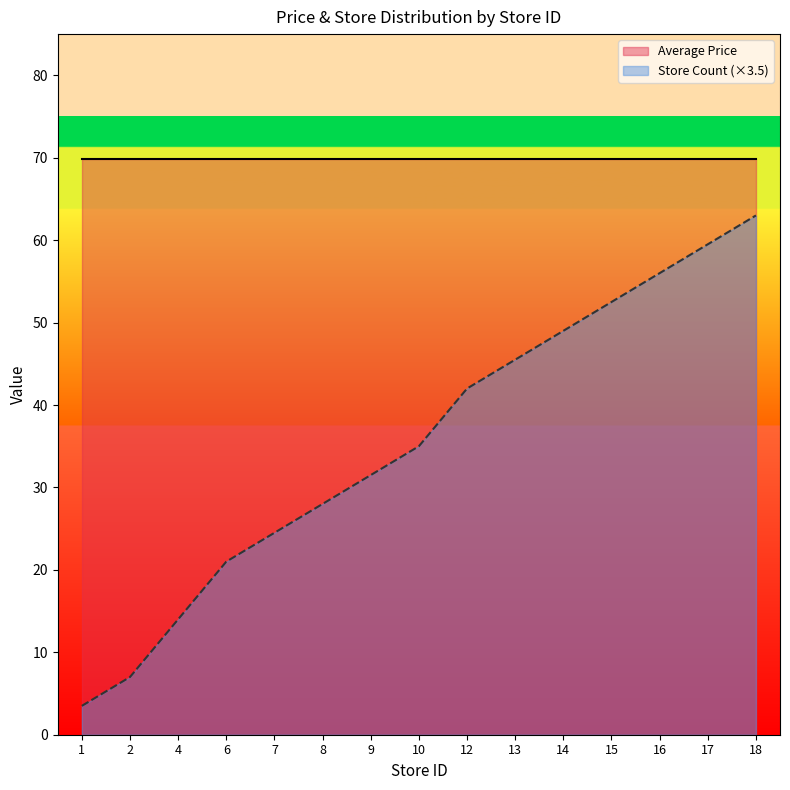

Rank the categories by value from lowest to highest.

1, 2, 4, 6, 7, 8, 9, 10, 12, 13, 14, 15, 16, 17, 18